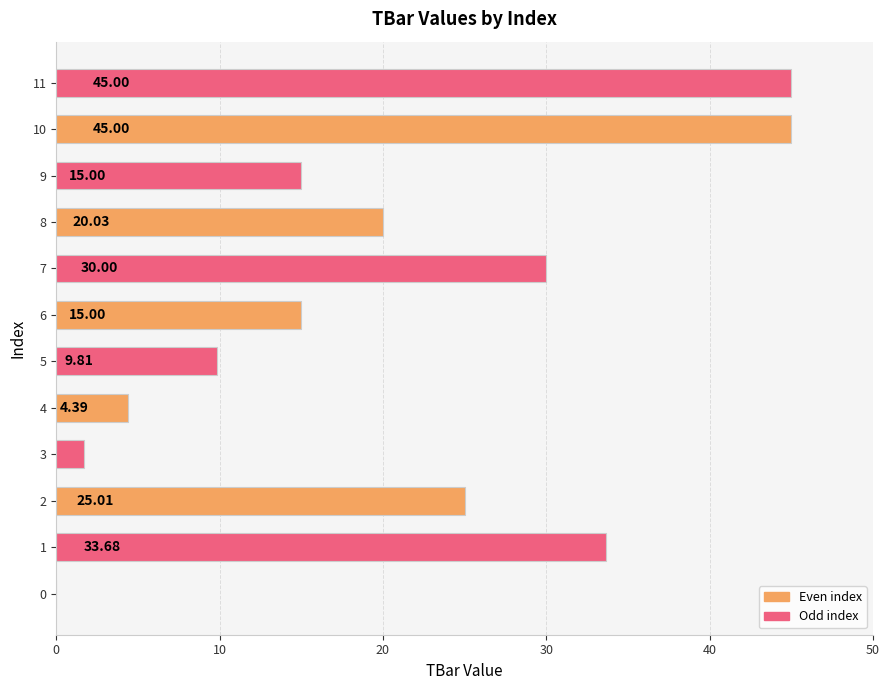

Which has a higher value, 5 or 10?

10